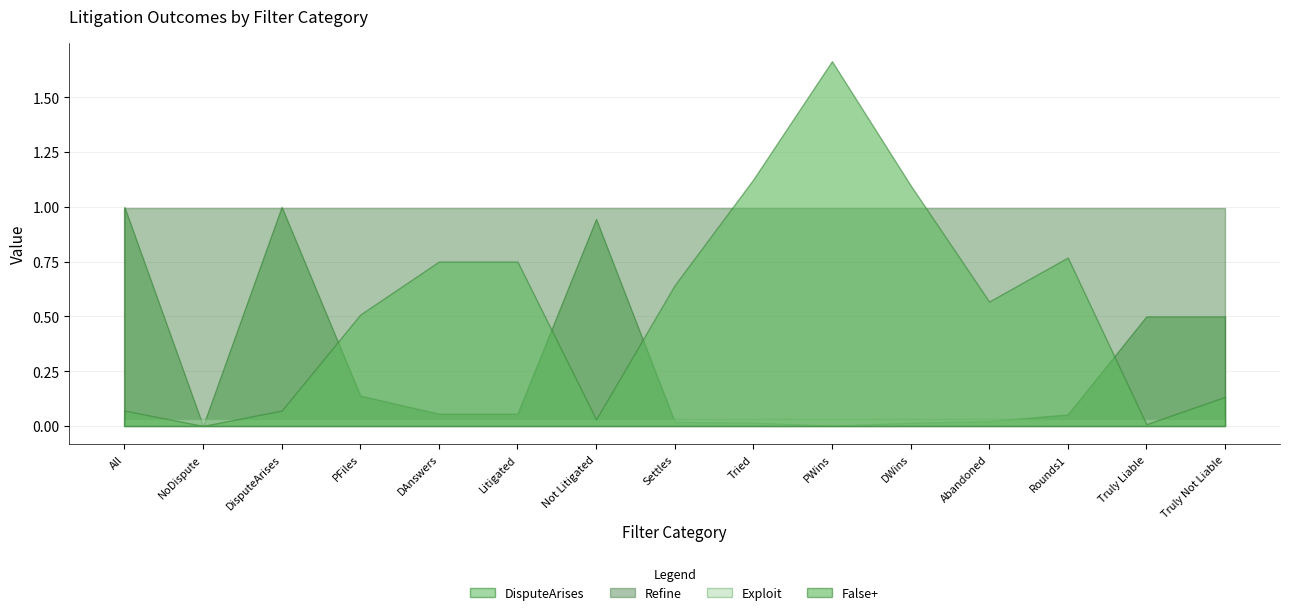

Reading left to right, what are all the values shown in this chart?

DisputeArises: 1.0	0.0	1.0	0.1	0.1	0.1	0.9	0.0	0.0	0.0	0.0	0.0	0.1	0.5	0.5
Exploit: 0.0	0.0	0.0	0.0	0.0	0.0	0.0	0.0	0.0	0.0	0.0	0.0	0.0	0.0	0.0
Refine: 1.0	1.0	1.0	1.0	1.0	1.0	1.0	1.0	1.0	1.0	1.0	1.0	1.0	1.0	1.0
False+: 0.1	0.0	0.1	0.5	0.8	0.8	0.0	0.6	1.1	1.7	1.1	0.6	0.8	0.0	0.1